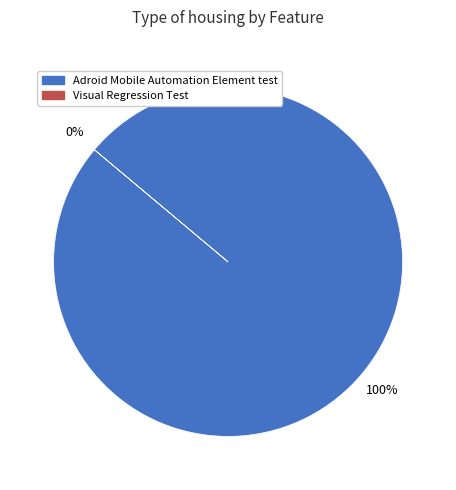

Which slice is the largest?

Adroid Mobile Automation Element test